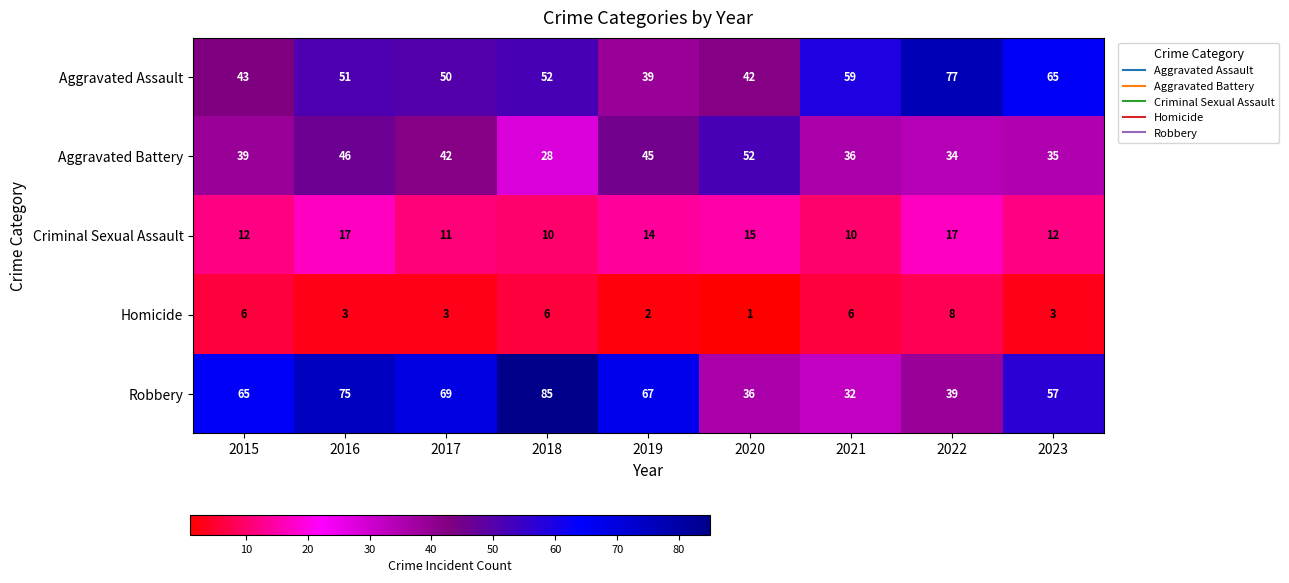

The value of Aggravated Assault at 2019 is 12. True or false?

False